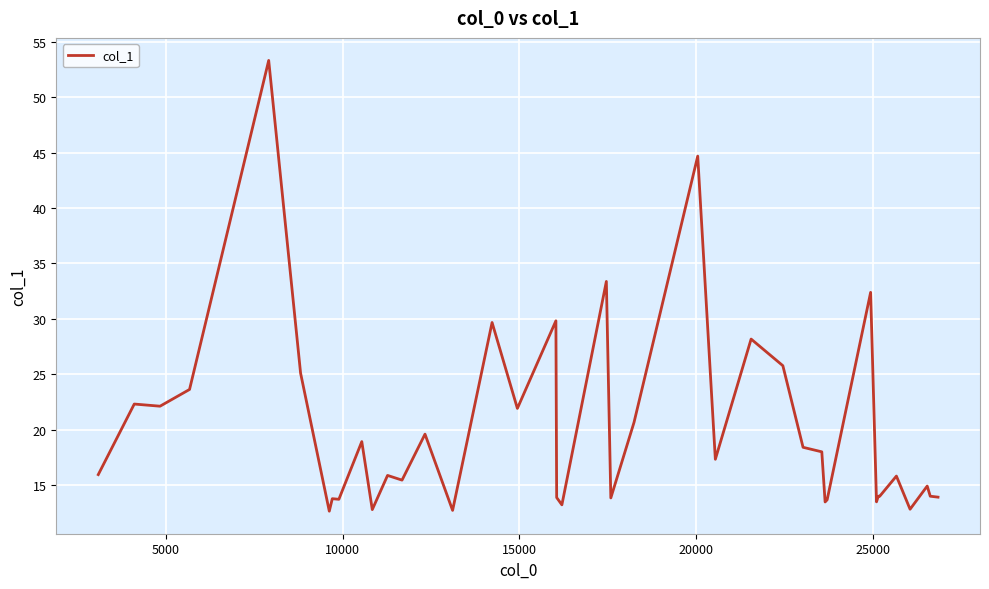

What is the difference between the maximum and minimum values?

40.7